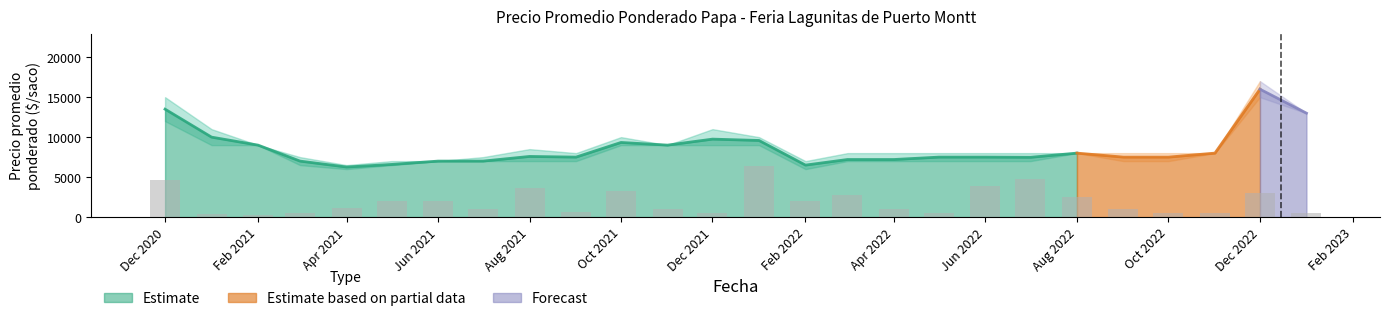

What is the maximum value for Estimate?

13500